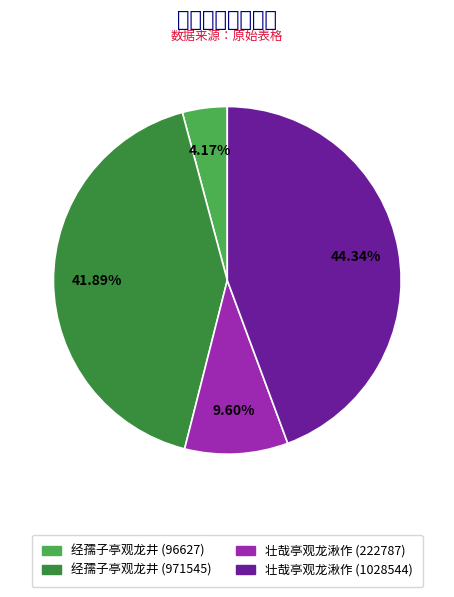

Between 经孺子亭观龙井 (971545) and 壮哉亭观龙湫作 (222787), which is larger?

经孺子亭观龙井 (971545)